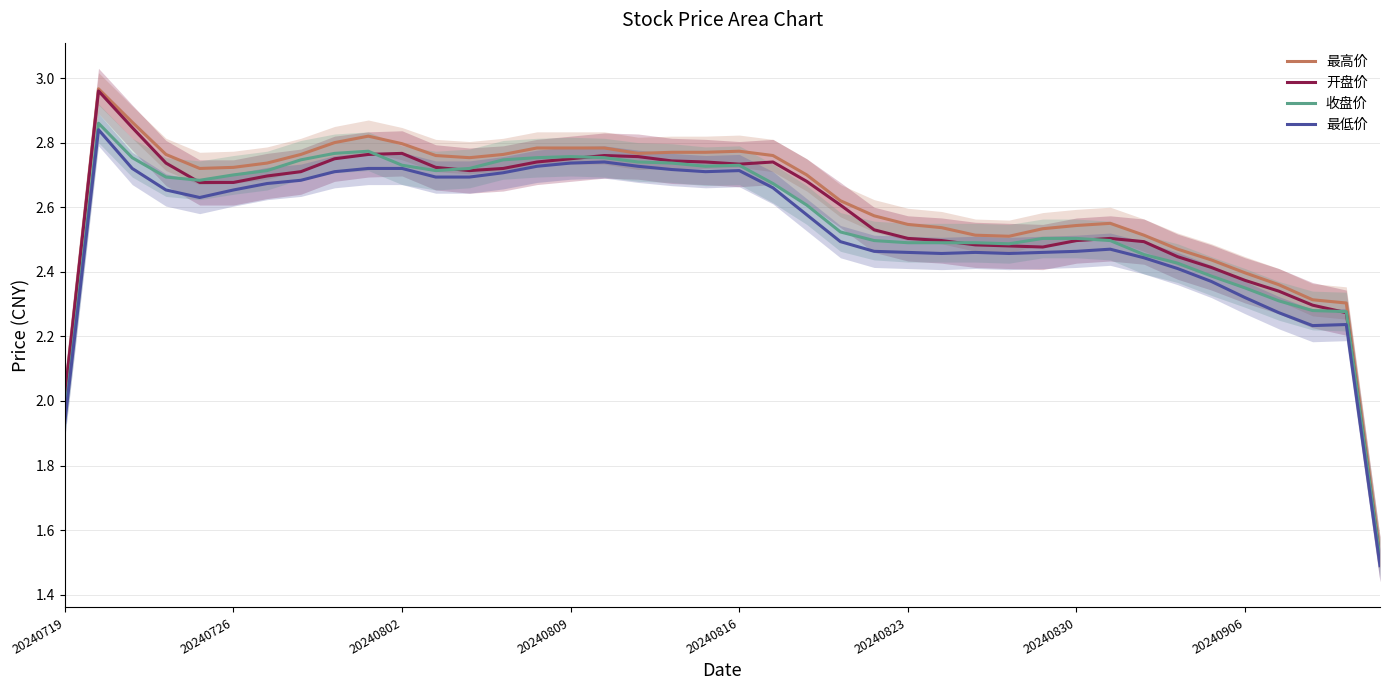

Is the value of 开盘价 at 20240719 greater than the value of 收盘价 at 20240816?

No